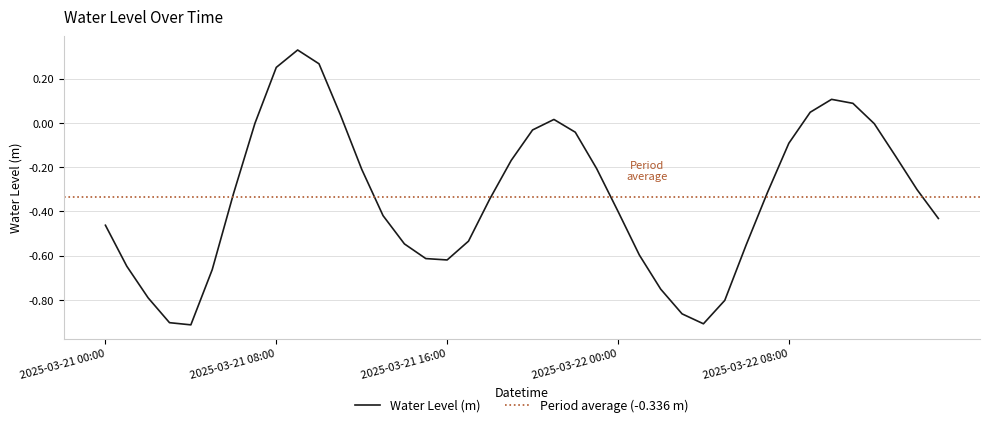

List the labels in order of value, largest first.

2025-03-21 09:00, 2025-03-21 10:00, 2025-03-21 08:00, 2025-03-22 10:00, 2025-03-22 11:00, 2025-03-22 09:00, 2025-03-21 11:00, 2025-03-21 21:00, 2025-03-21 07:00, 2025-03-22 12:00, 2025-03-21 20:00, 2025-03-21 22:00, 2025-03-22 08:00, 2025-03-22 13:00, 2025-03-21 19:00, 2025-03-21 23:00, 2025-03-21 12:00, 2025-03-22 14:00, 2025-03-22 07:00, 2025-03-21 06:00, 2025-03-21 18:00, 2025-03-22 00:00, 2025-03-21 13:00, 2025-03-22 15:00, 2025-03-21 00:00, 2025-03-21 17:00, 2025-03-21 14:00, 2025-03-22 06:00, 2025-03-22 01:00, 2025-03-21 15:00, 2025-03-21 16:00, 2025-03-21 01:00, 2025-03-21 05:00, 2025-03-22 02:00, 2025-03-21 02:00, 2025-03-22 05:00, 2025-03-22 03:00, 2025-03-21 03:00, 2025-03-22 04:00, 2025-03-21 04:00